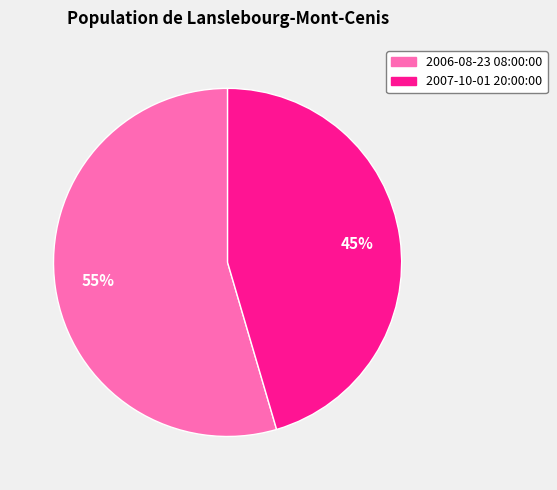

What percentage is the 2007-10-01 20:00:00 slice, to the nearest percent?

45%